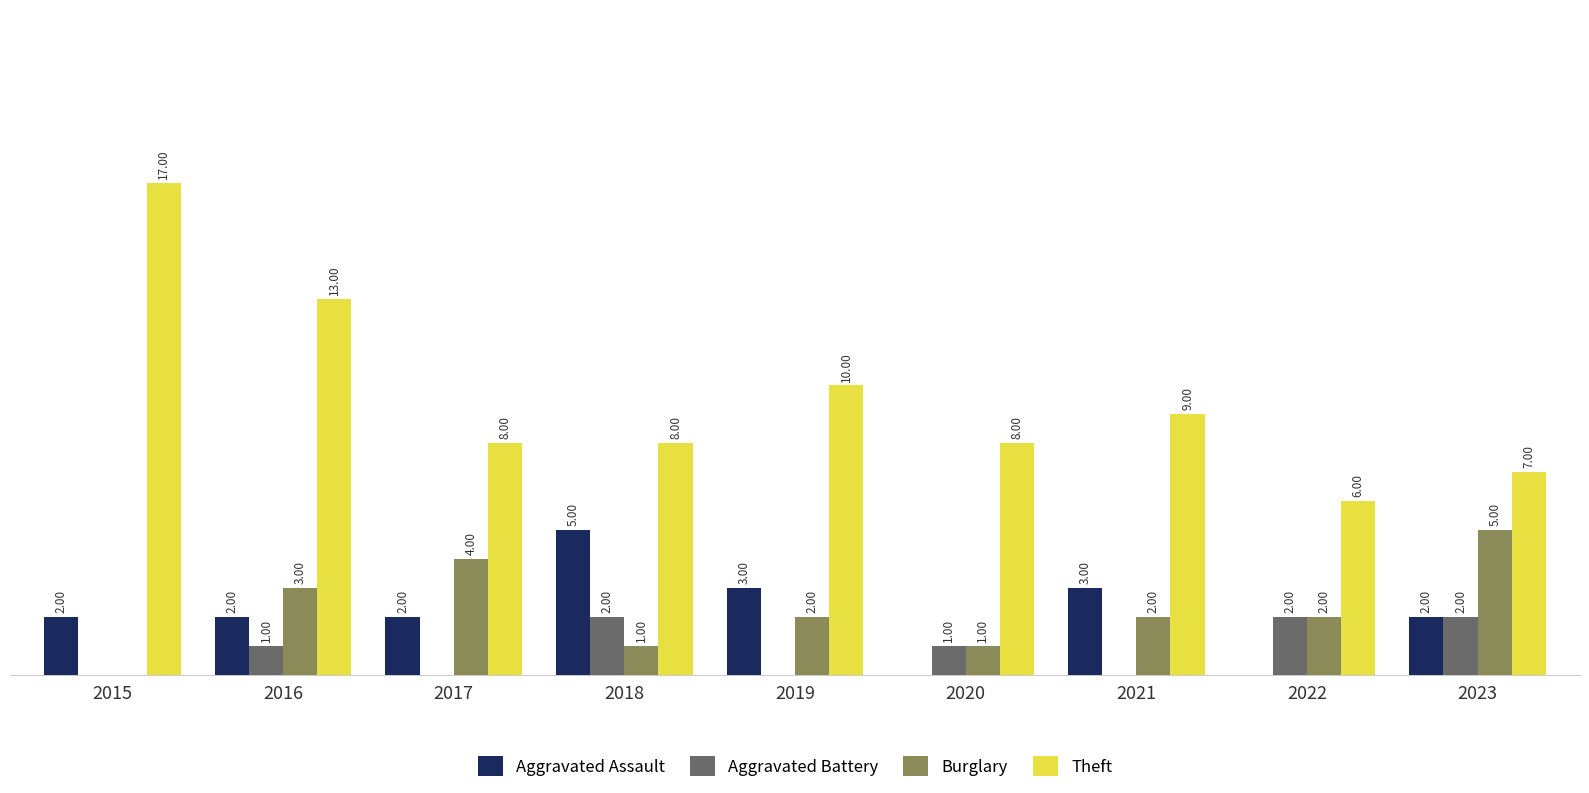

Is the value of Aggravated Assault at 2015 greater than the value of Theft at 2018?

No